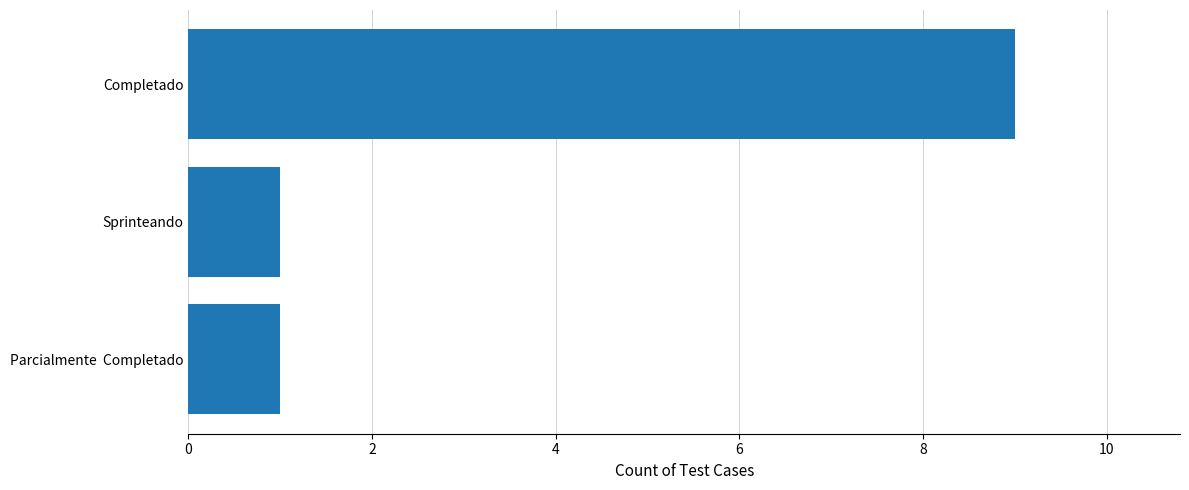

Count the number of categories in the chart.

3